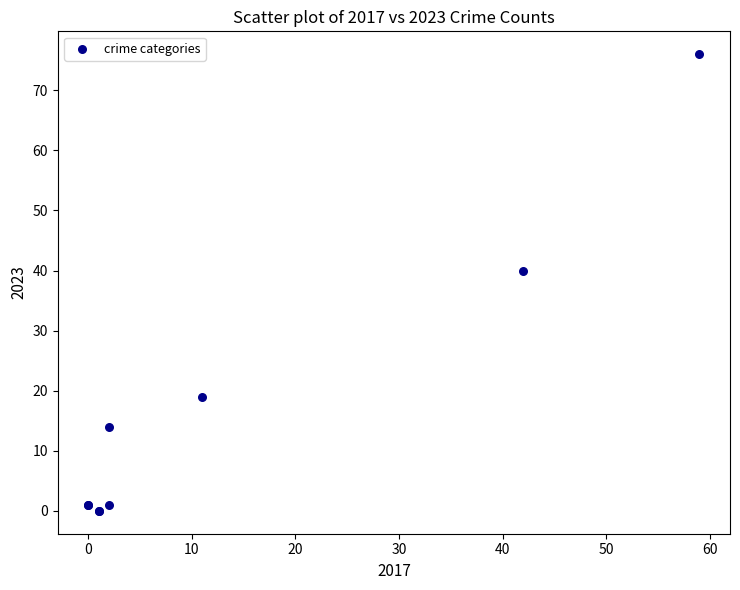

What Y value in the scatter plot is closest to 38?

40